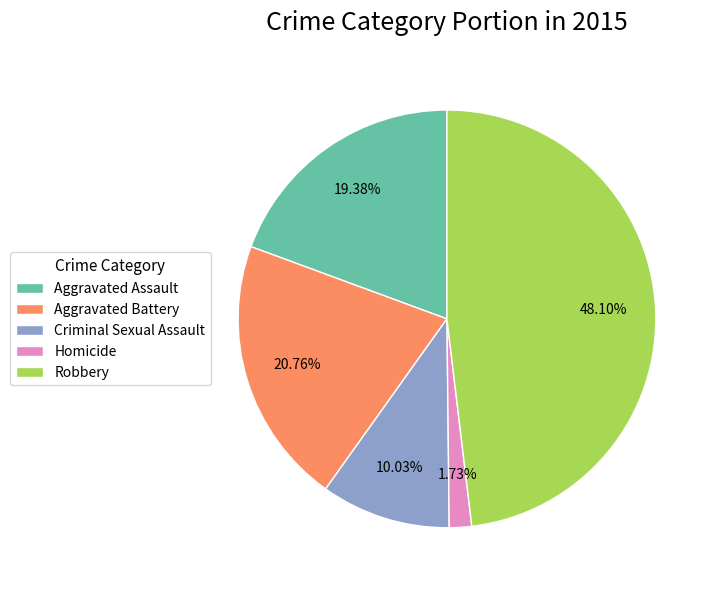

Which slice is the largest?

Robbery